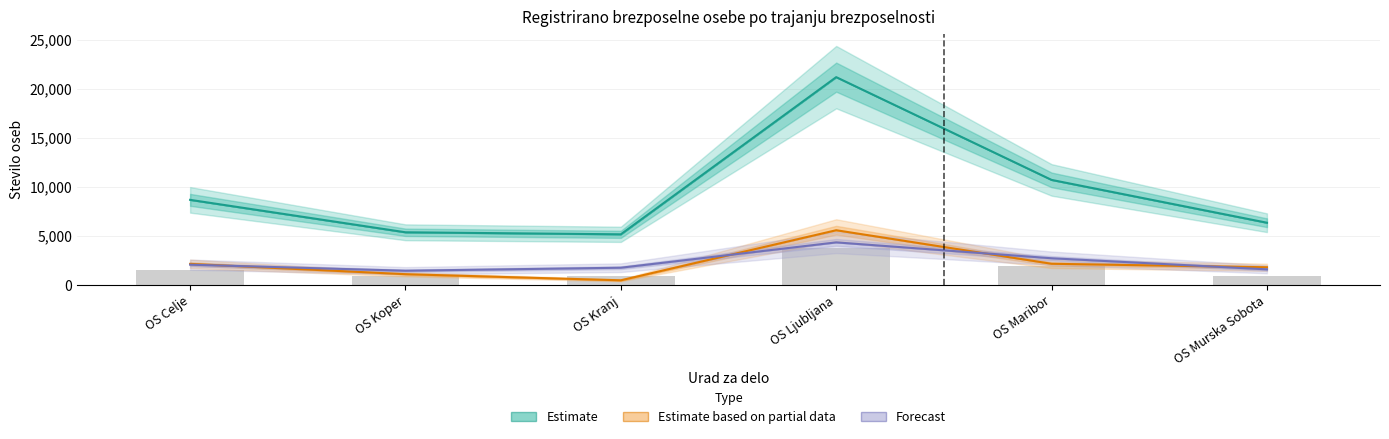

What position from the right is OS Maribor?

2